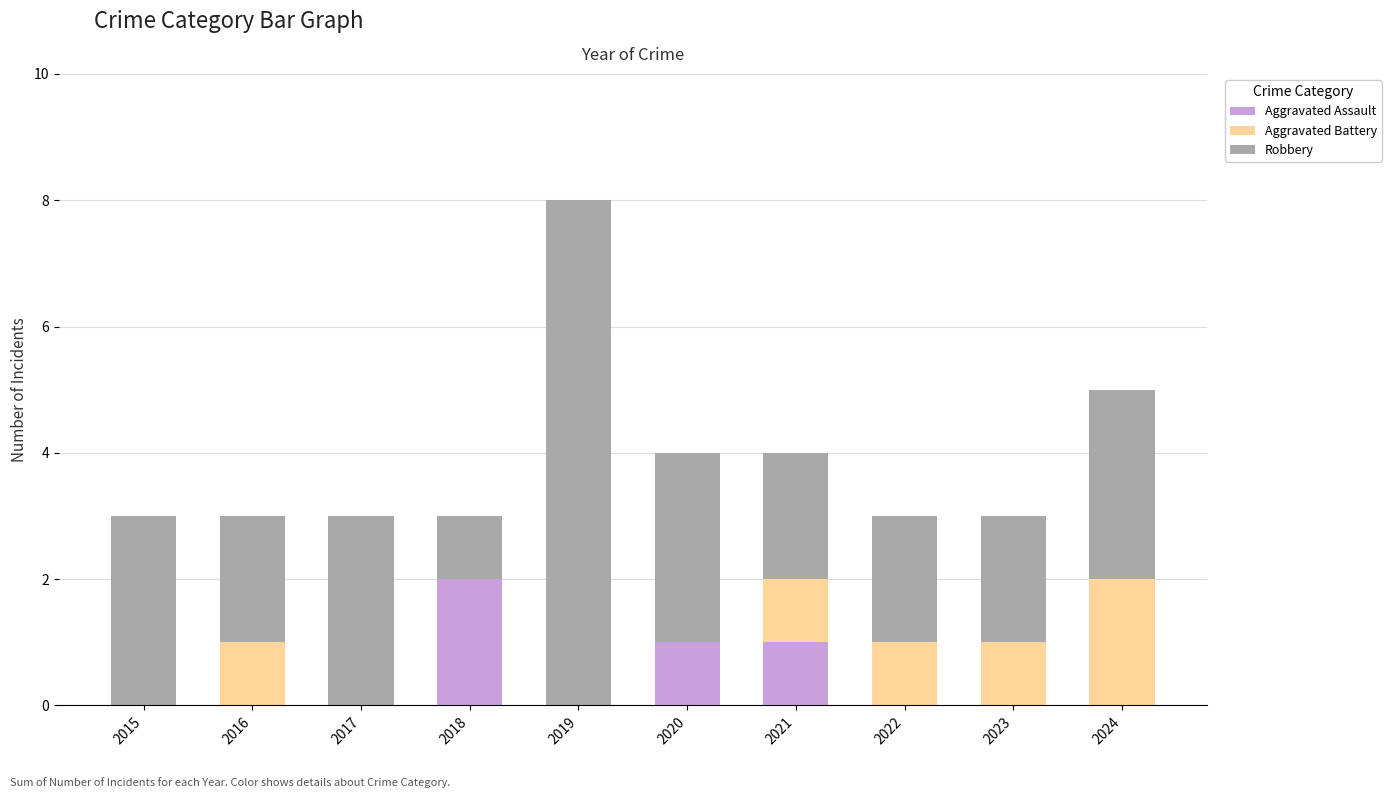

What is the total value across all series at 2023?

3